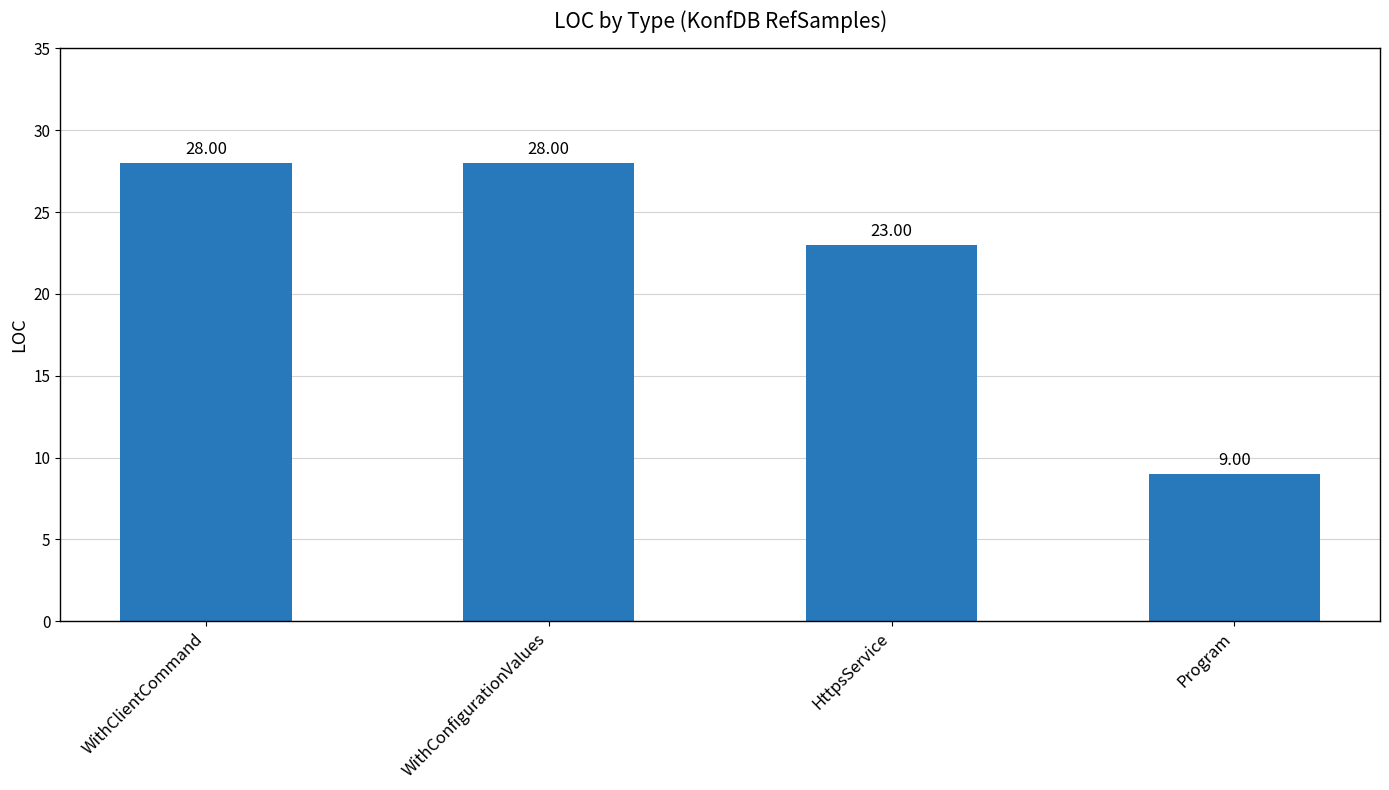

Which category has the lowest value across all series?

Program